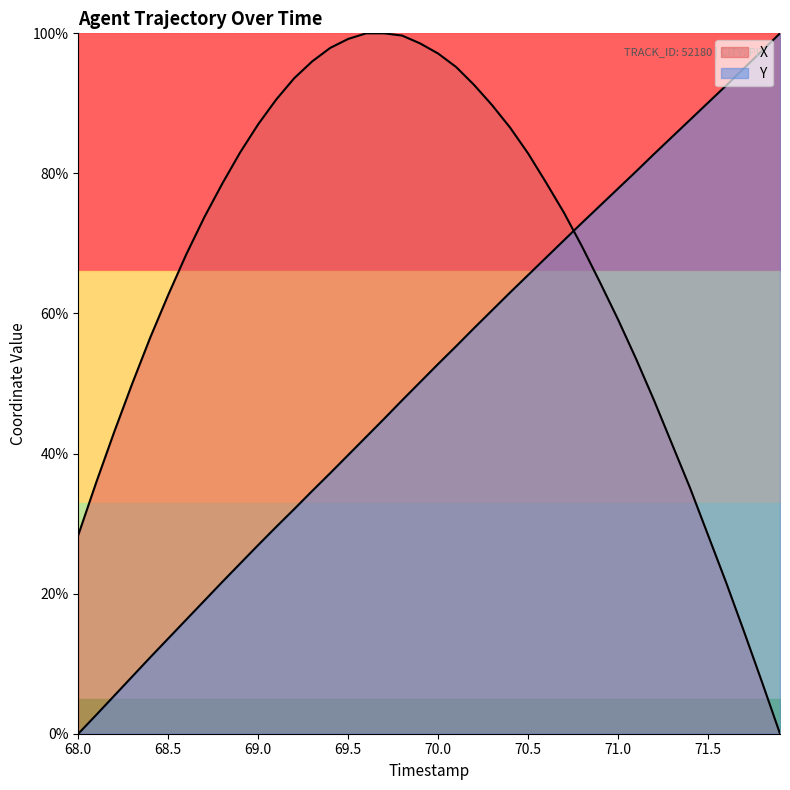

How many data points in X are above 74?

20